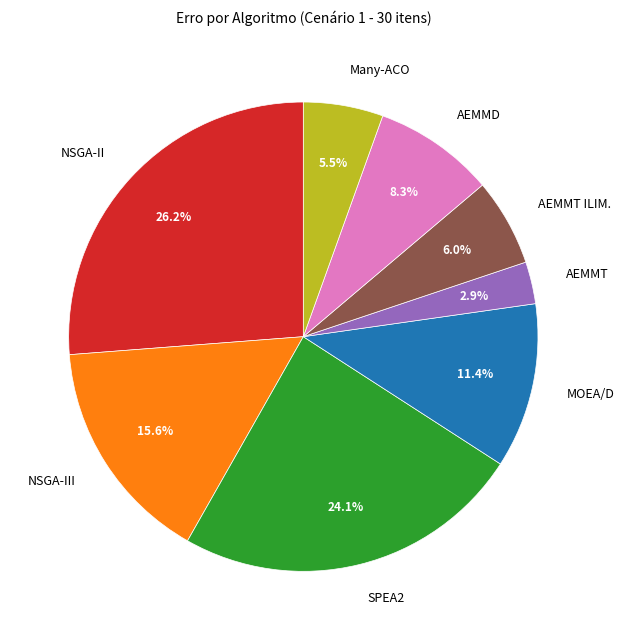

To the nearest percent, what is the average slice percentage?

12%